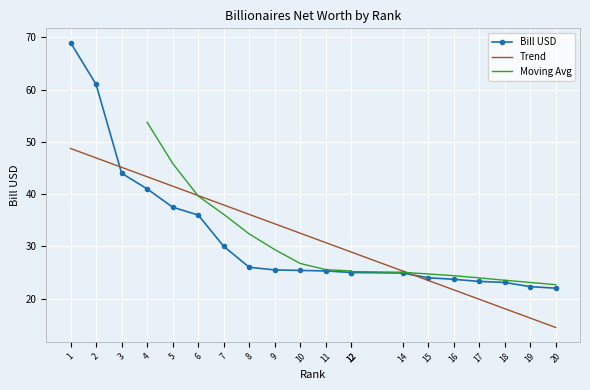

Approximately how many times larger is the value at 2 compared to 19?

2.7